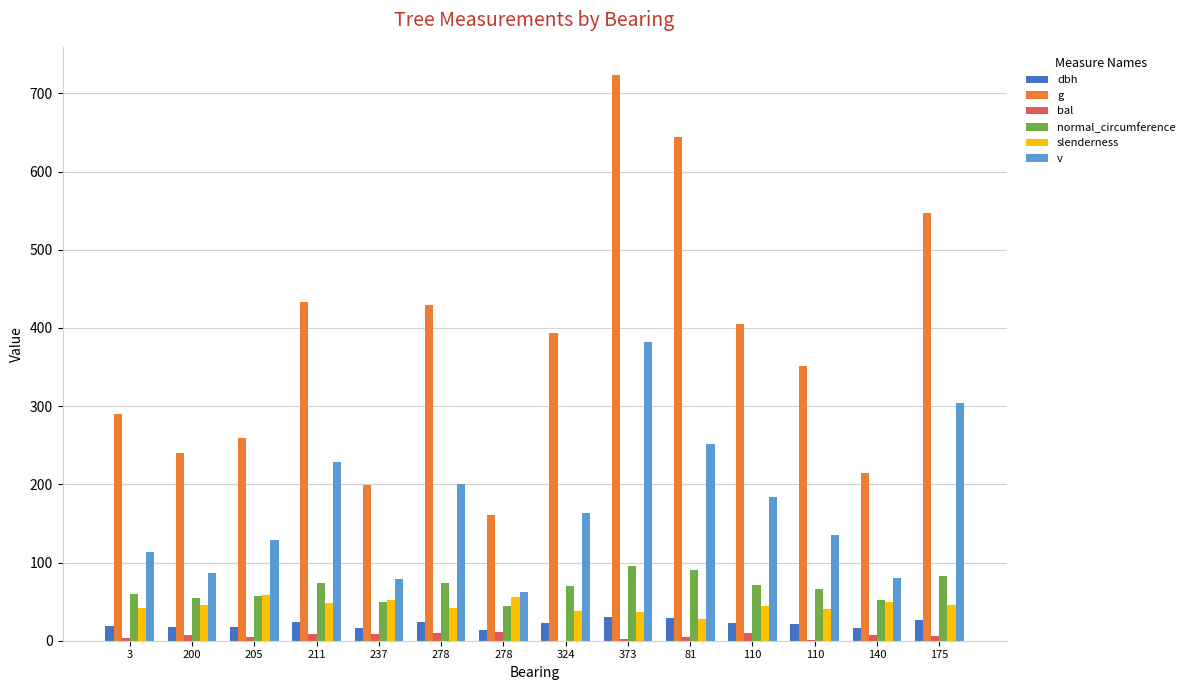

How many categories are shown in the chart?

14